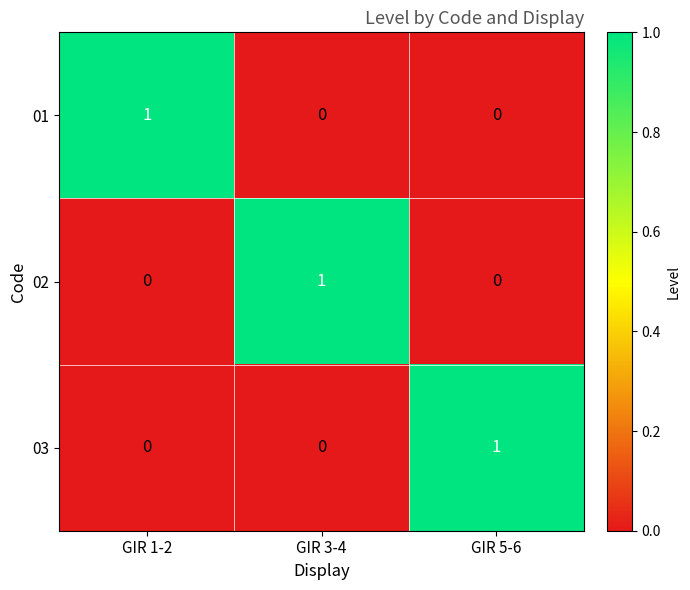

How many 02 values are between 0 and 1?

3